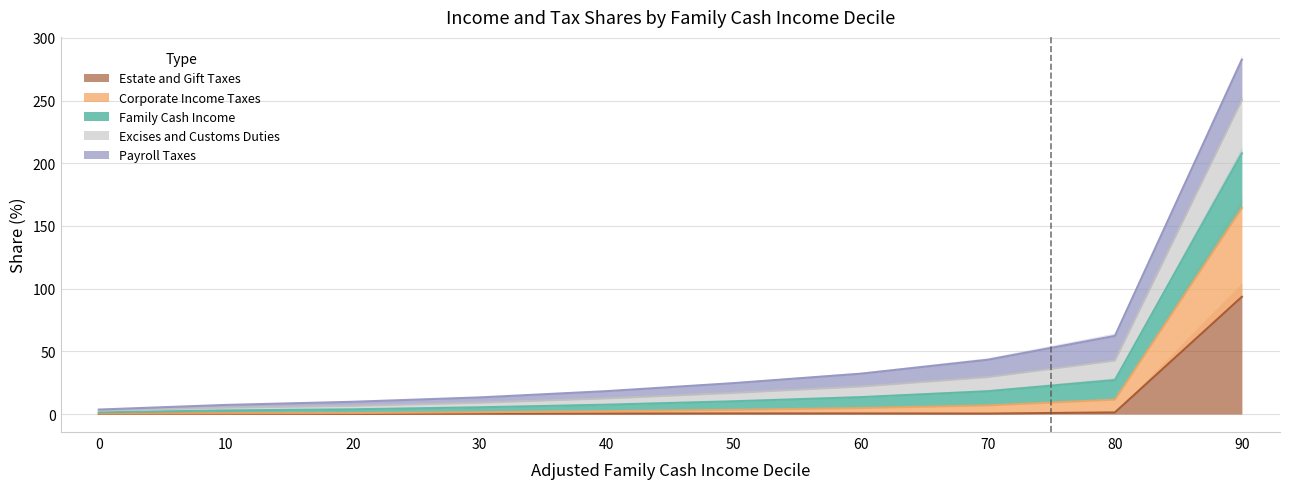

True or false: Family Cash Income and Estate and Gift Taxes cross at least once.

False